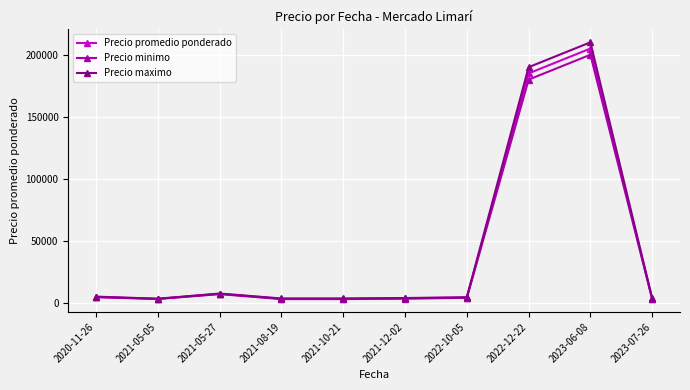

What is the value of the Precio promedio ponderado point at the 9th from the left?

205000